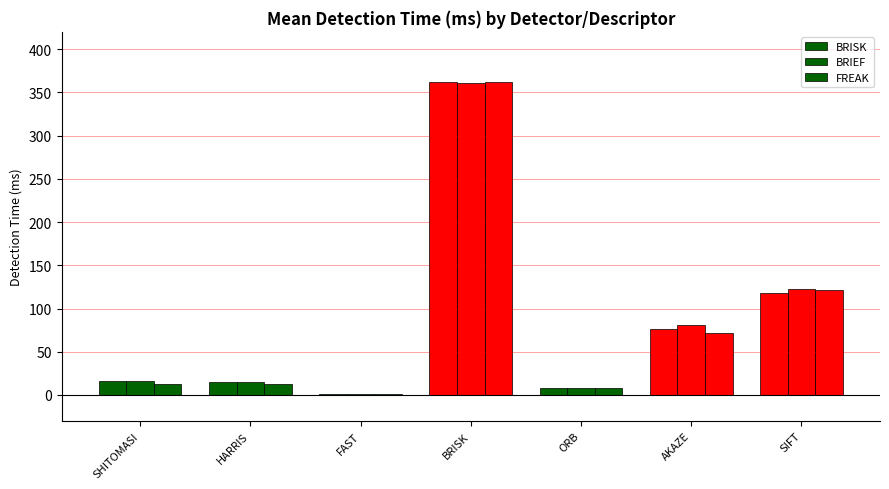

Reading right to left, extract all data points from this chart.

BRISK: SIFT=117.7	AKAZE=76.6	ORB=7.5	BRISK=362.3	FAST=1.1	HARRIS=15.6	SHITOMASI=16.7
BRIEF: SIFT=122.8	AKAZE=81.2	ORB=7.7	BRISK=361.0	FAST=1.0	HARRIS=15.6	SHITOMASI=16.5
FREAK: SIFT=121.5	AKAZE=71.9	ORB=7.5	BRISK=362.3	FAST=1.0	HARRIS=12.8	SHITOMASI=12.9